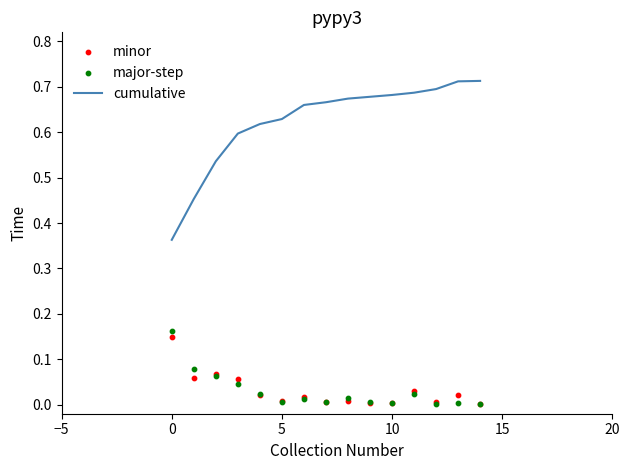

True or false: cumulative has a value of 0.4 at 10.

False